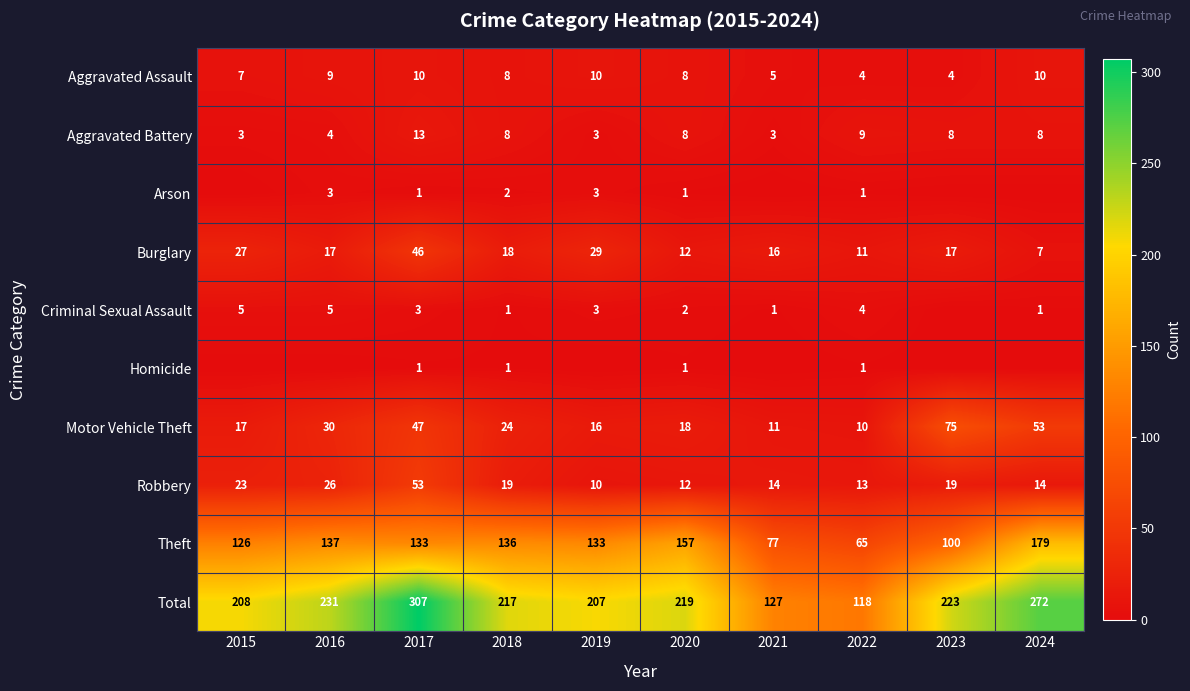

What is the difference between the highest and lowest values at 2021?

127